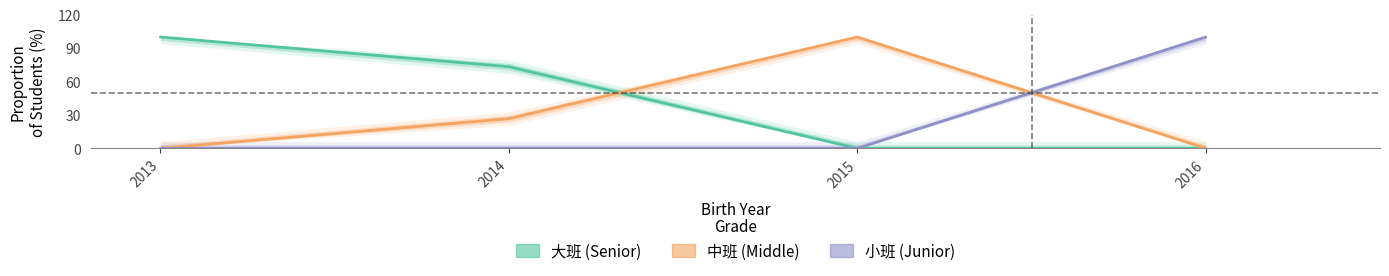

After their last crossing, which series has the higher values: 小班 or 中班?

小班